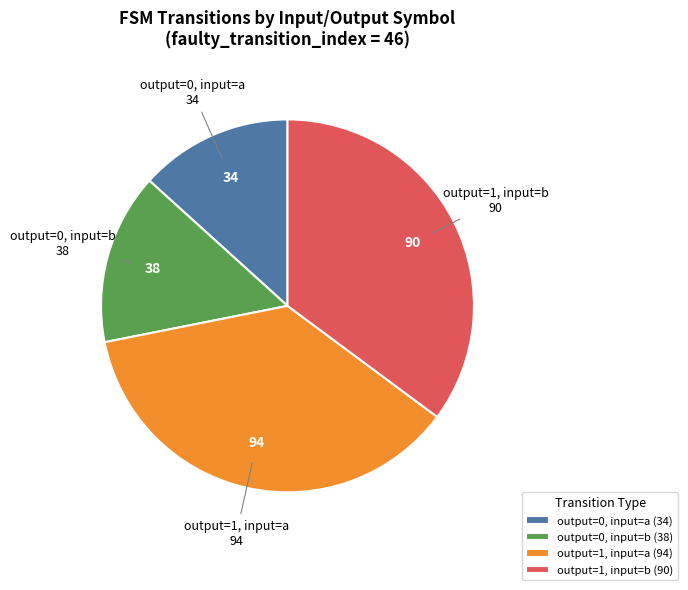

True or false: output=0, input=a (34) accounts for 3% of the total.

False